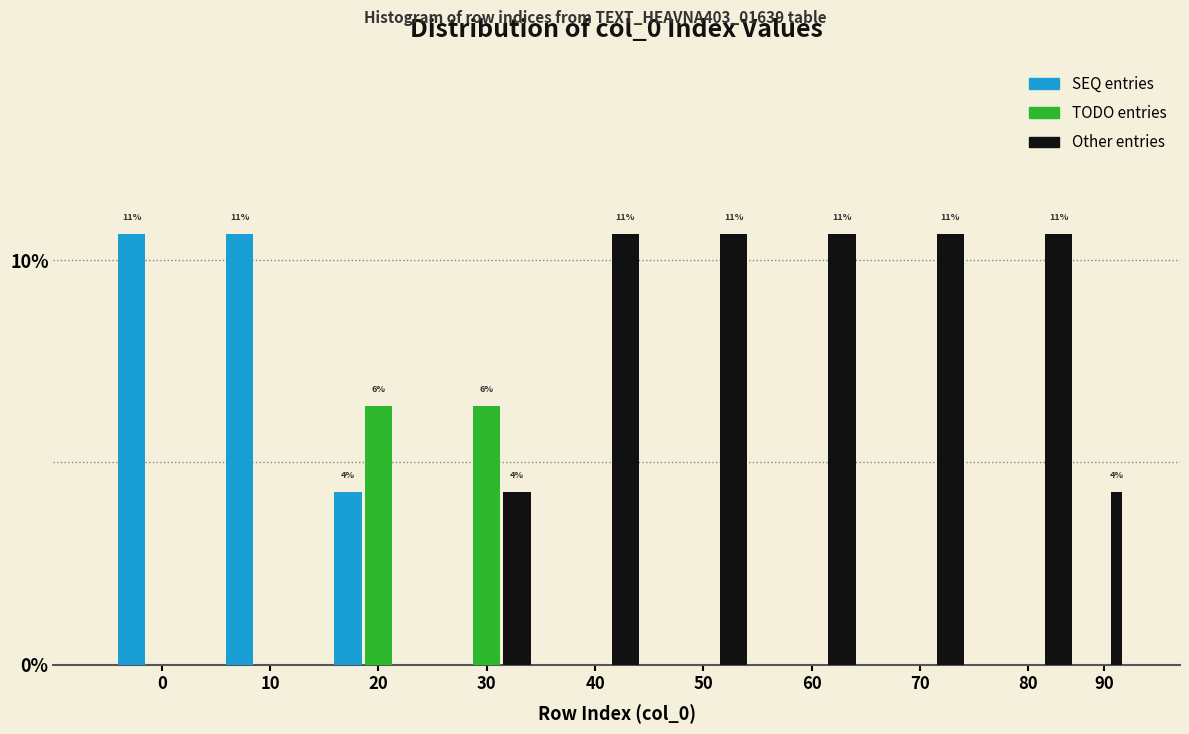

Reading right to left, extract all data points from this chart.

SEQ entries: 90=0.0	80=0.0	70=0.0	60=0.0	50=0.0	40=0.0	30=0.0	20=4.3	10=10.6	0=10.6
TODO entries: 90=0.0	80=0.0	70=0.0	60=0.0	50=0.0	40=0.0	30=6.4	20=6.4	10=0.0	0=0.0
Other entries: 90=4.3	80=10.6	70=10.6	60=10.6	50=10.6	40=10.6	30=4.3	20=0.0	10=0.0	0=0.0